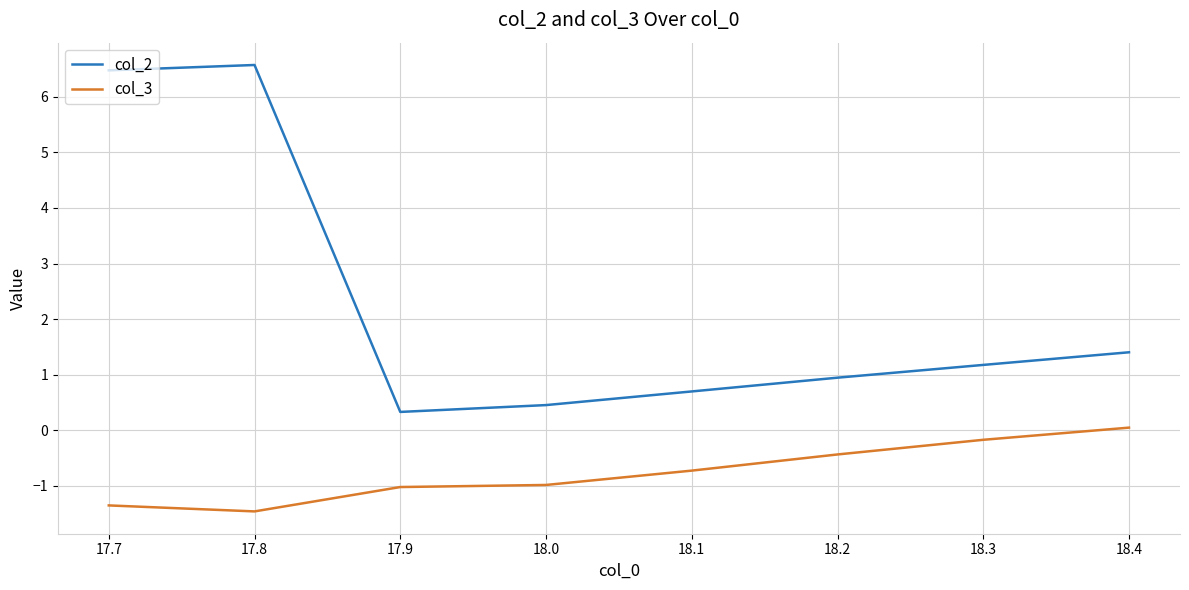

What is the spread (max minus min) of values at 17.8?

8.0